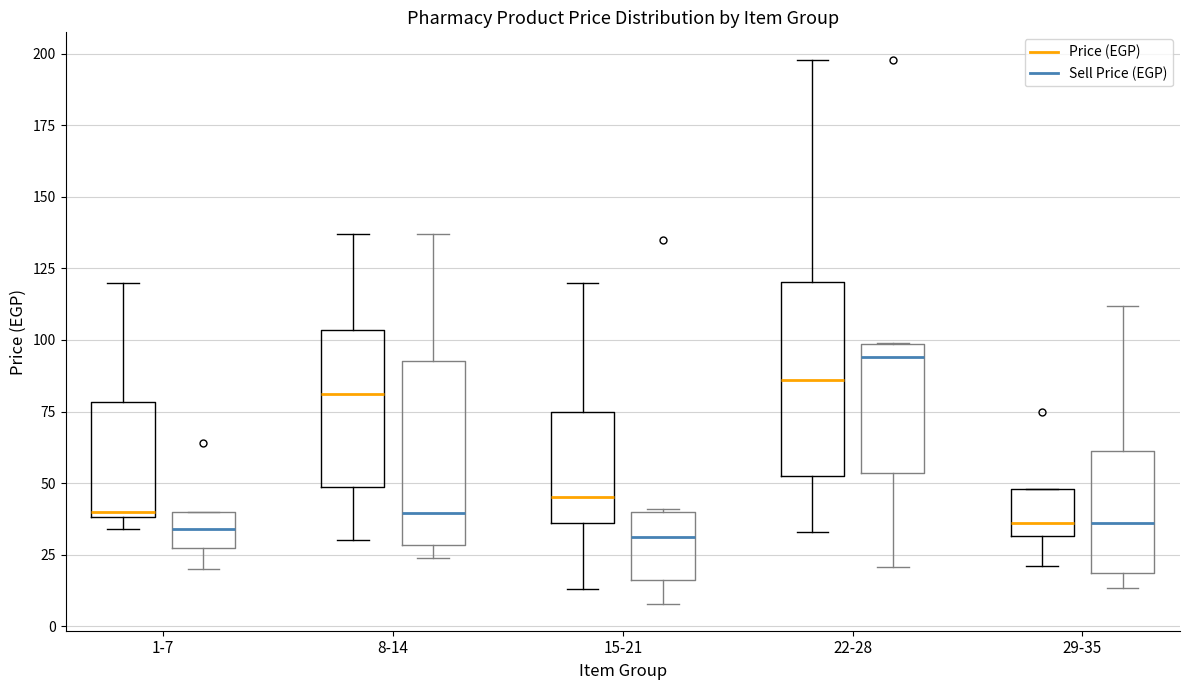

Which box's median line is the highest?

22-28 (Sell Price (EGP))